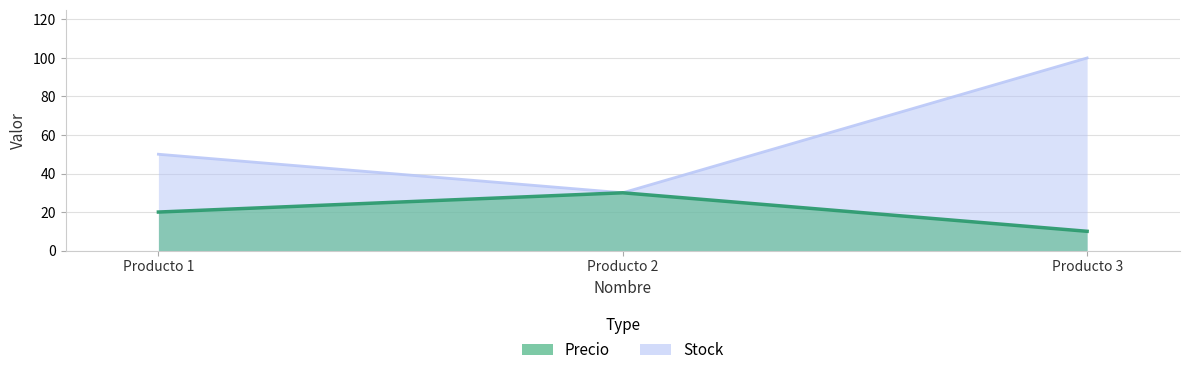

What is the value of the Precio point at the 3rd from the left?

10.0